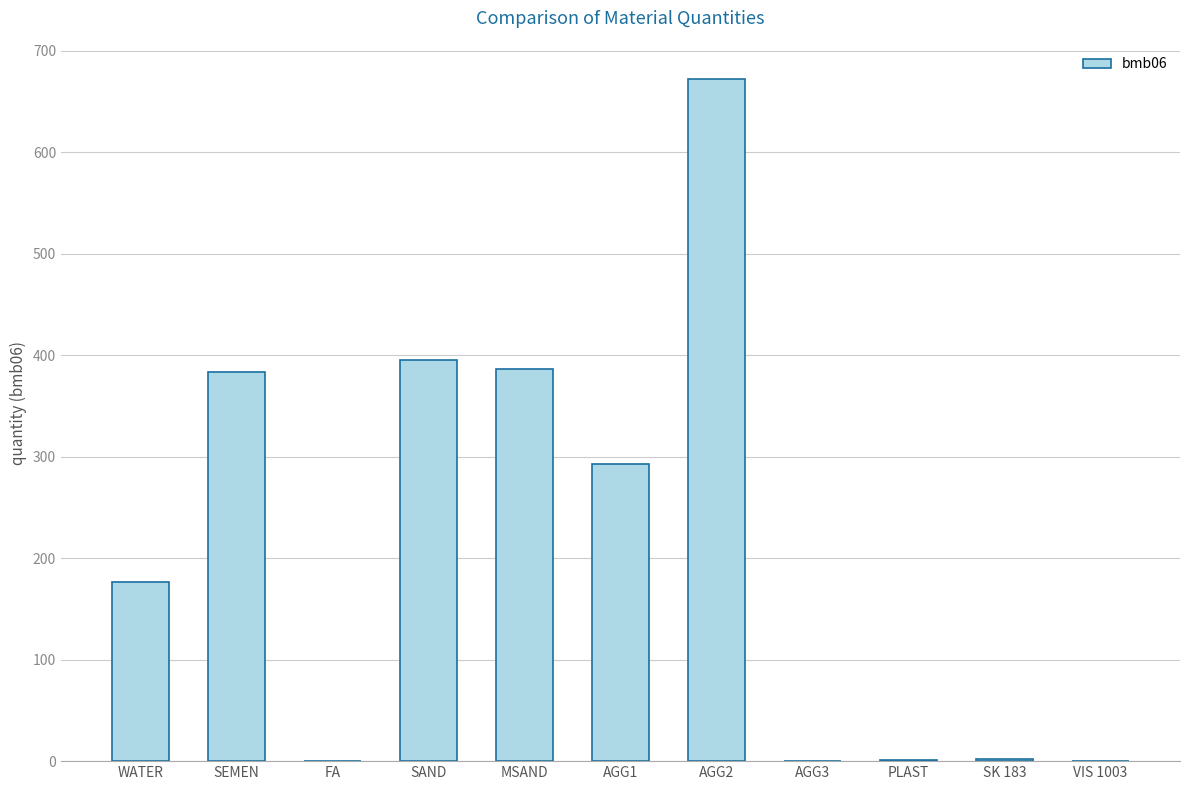

Between FA and MSAND, which is larger?

MSAND